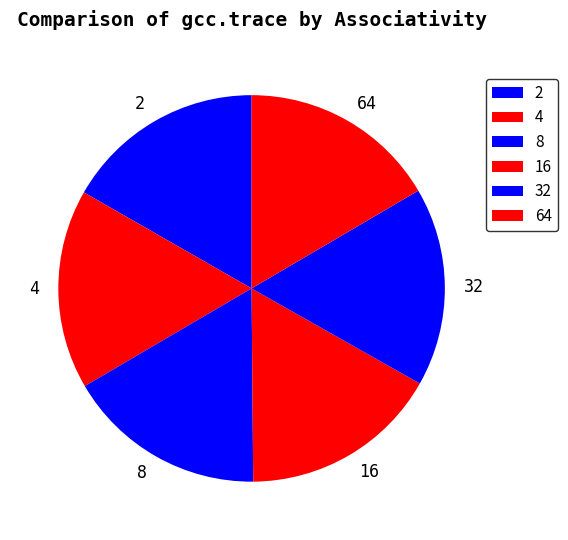

Does any single category account for the majority?

No